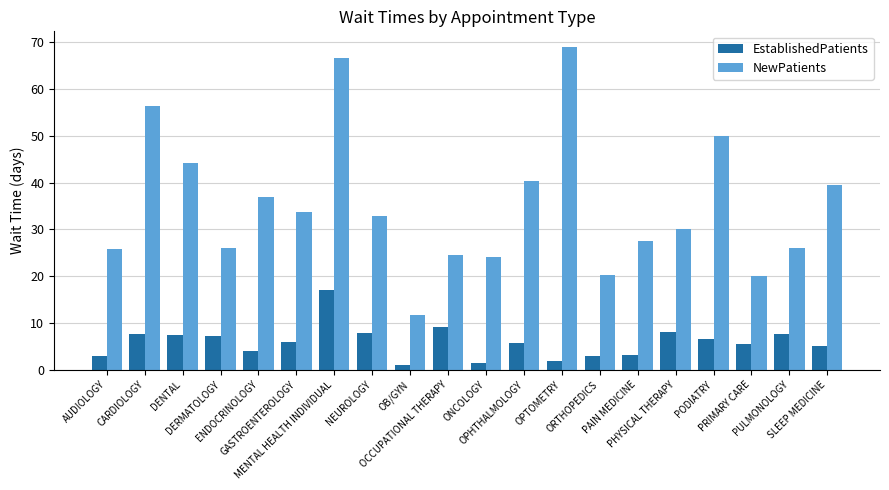

What are all the series names shown in the legend?

EstablishedPatients, NewPatients